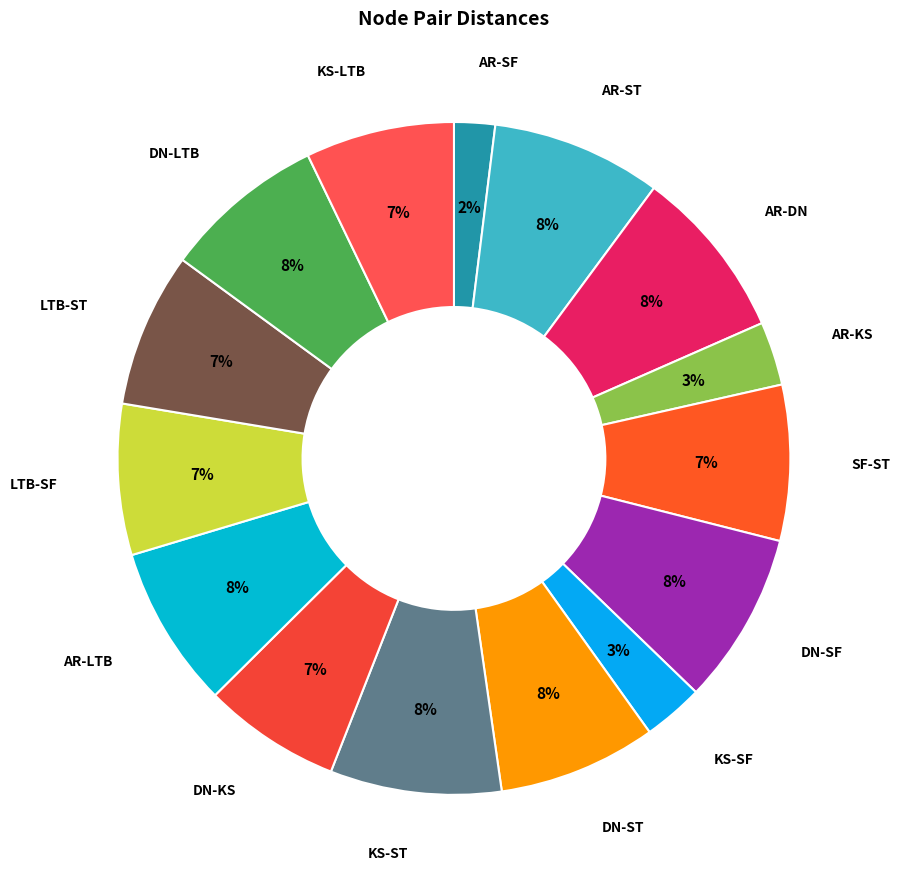

Is it true that AR-DN is 8% of the pie?

True